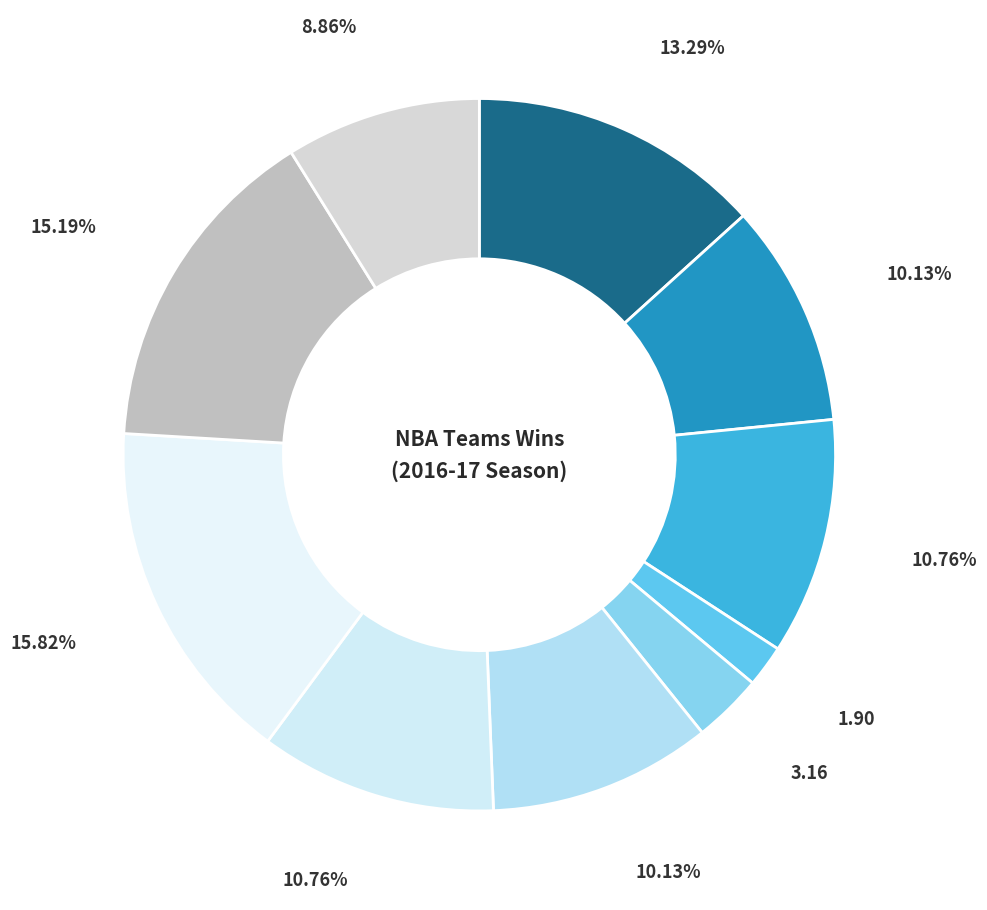

How many segments does this pie chart have?

10